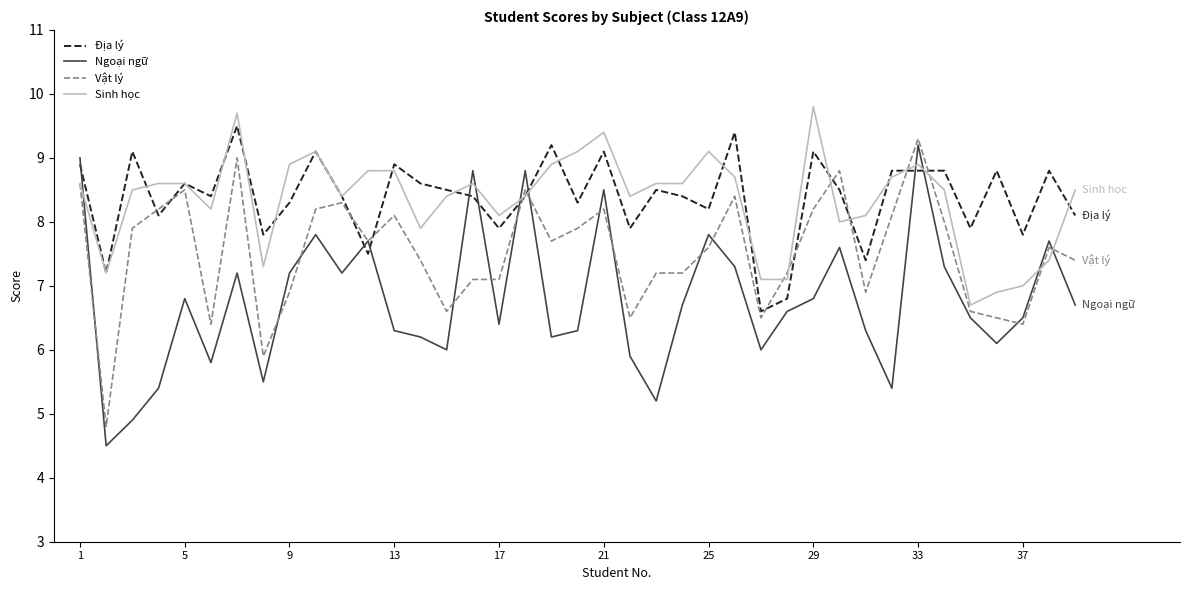

What is the maximum value for Địa lý?

9.5